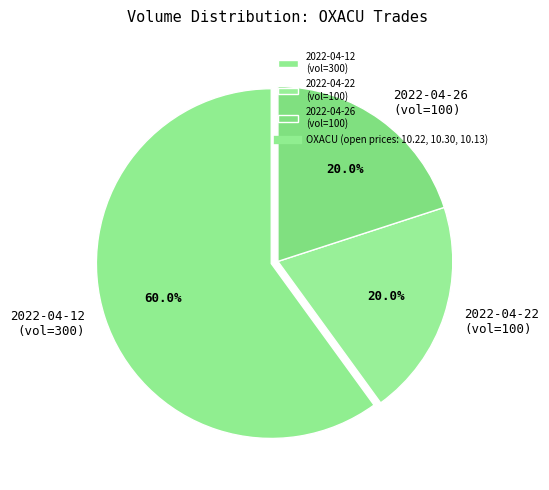

How many slices are in this pie chart?

3